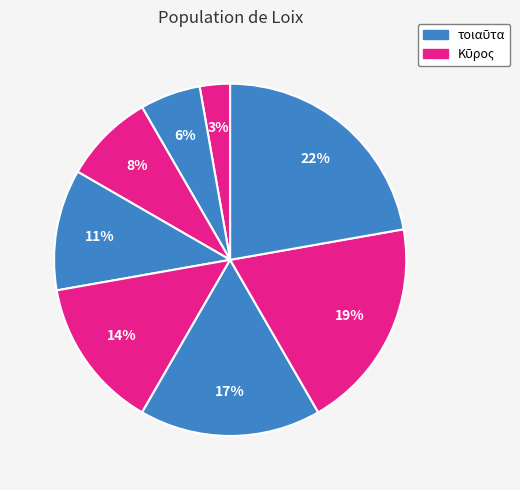

Count the number of slices in the pie.

8